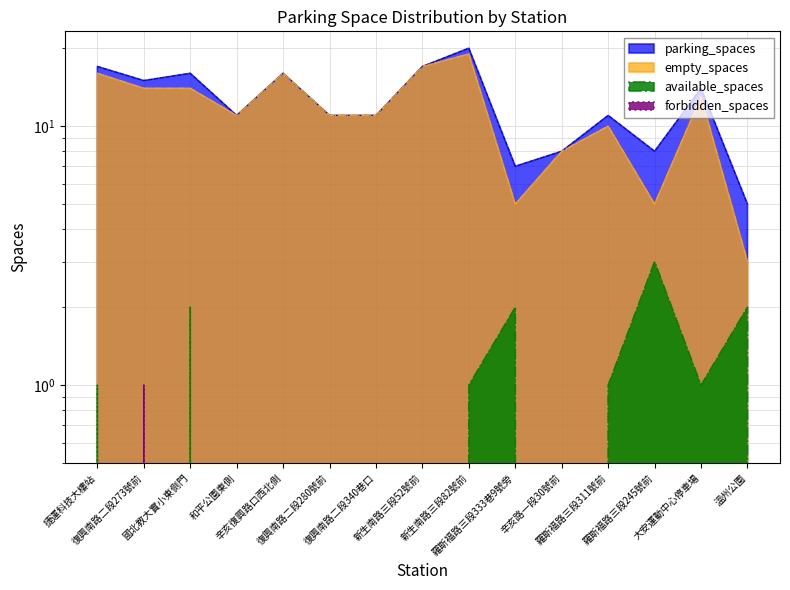

Which series has the largest total across all categories?

parking_spaces